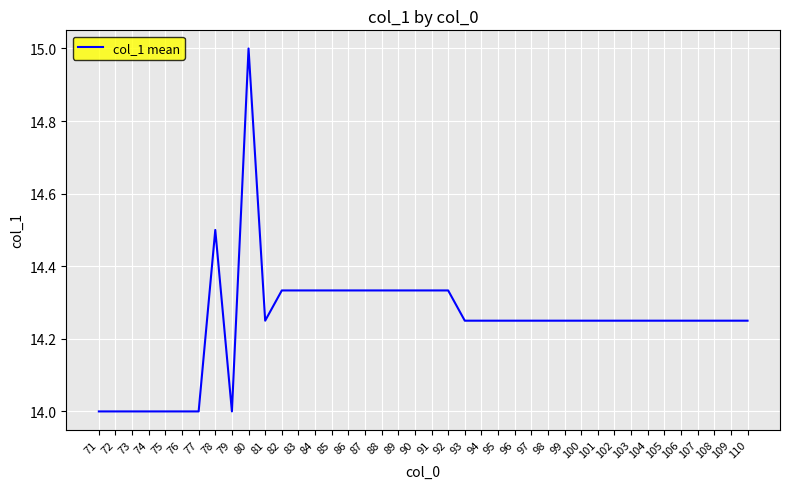

What is the difference between the second highest and minimum values?

0.5